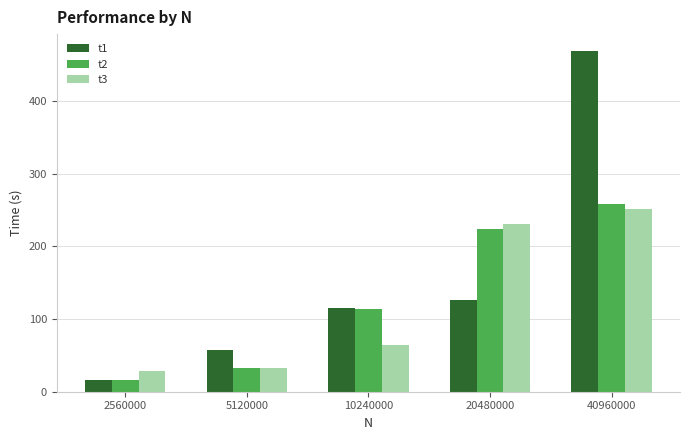

Rank the series by their maximum value, from highest to lowest.

t1, t2, t3